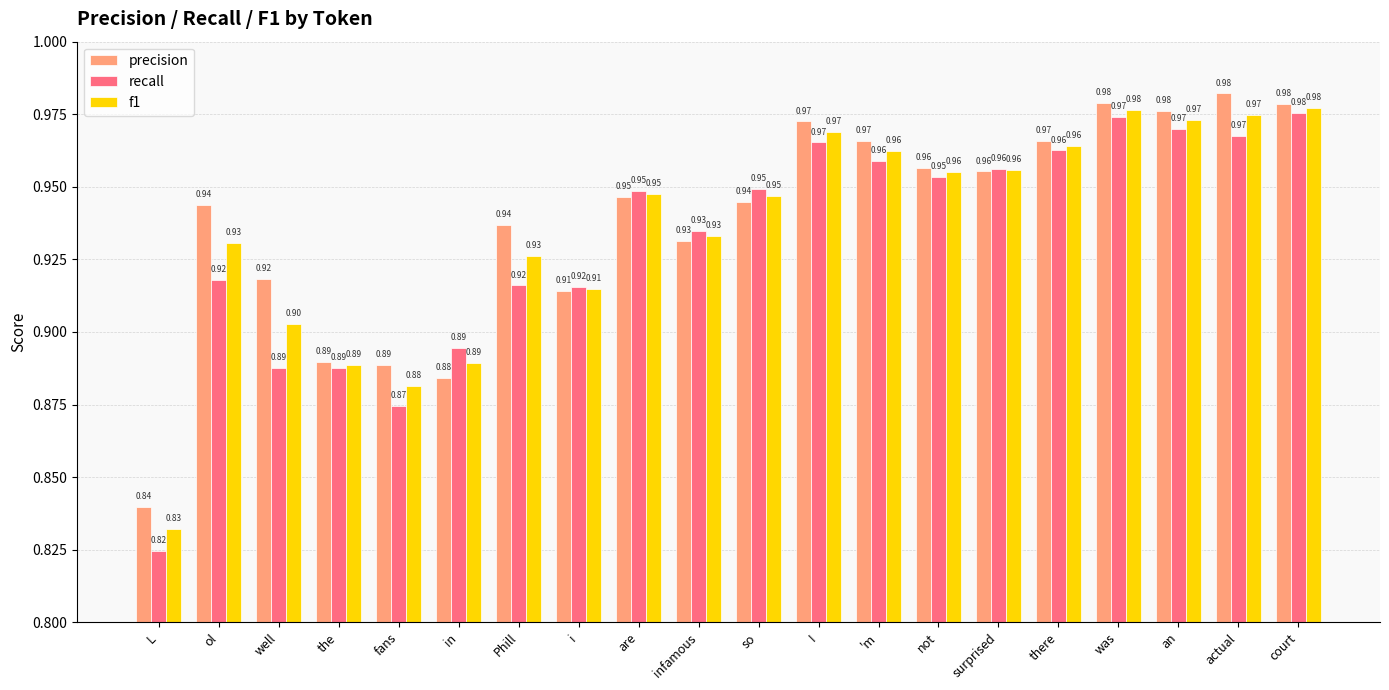

What are all the series names shown in the legend?

precision, recall, f1